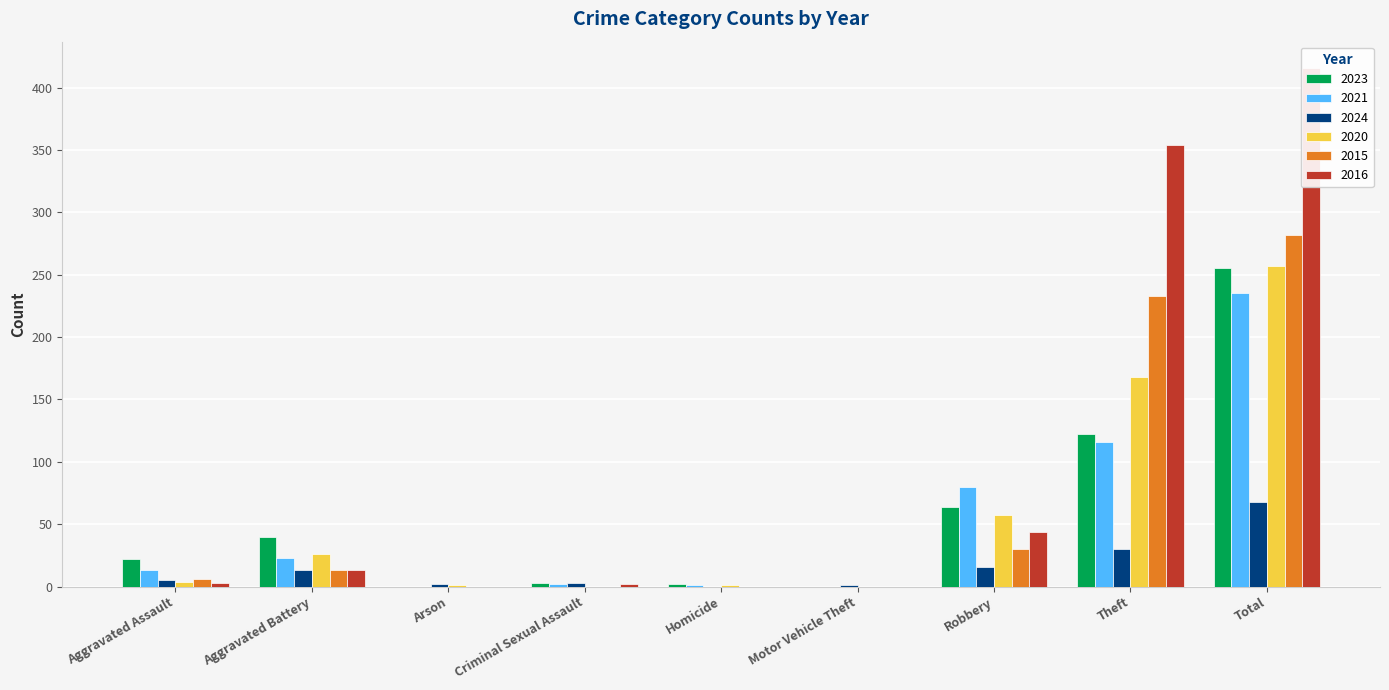

Rank the series by their maximum value, from highest to lowest.

2016, 2015, 2020, 2023, 2021, 2024